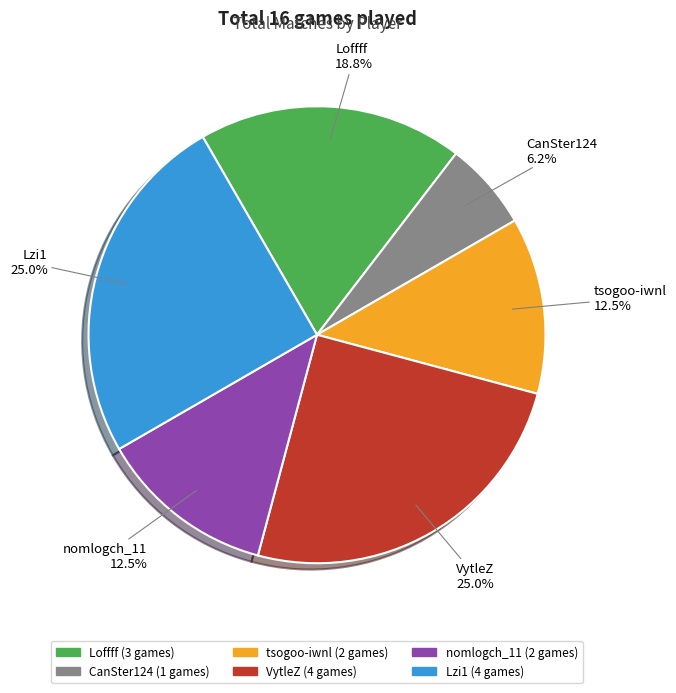

How many segments does this pie chart have?

6